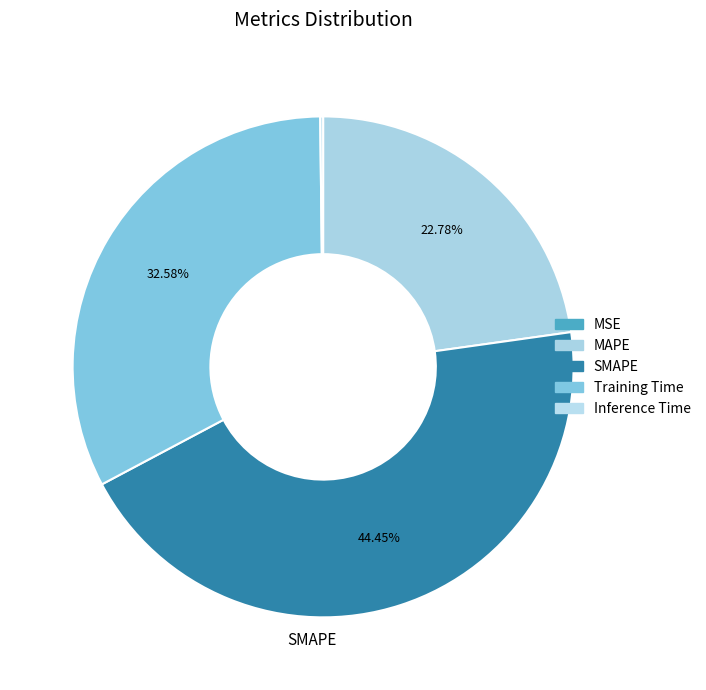

To the nearest percent, what is the difference between the largest and smallest slice percentages?

44%